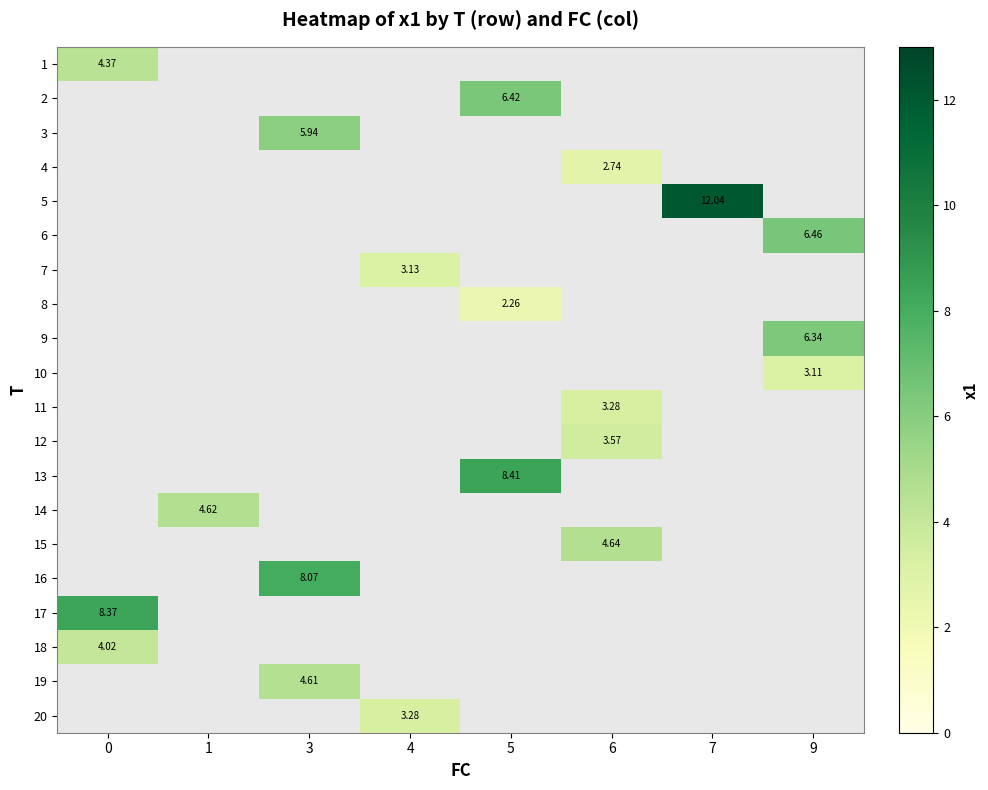

At how many categories does at least one series exceed 9?

1